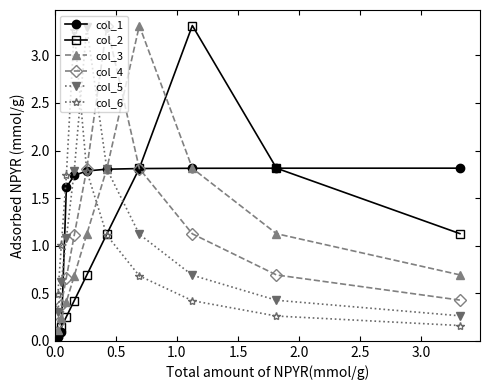

Which series has the largest total across all categories?

col_1